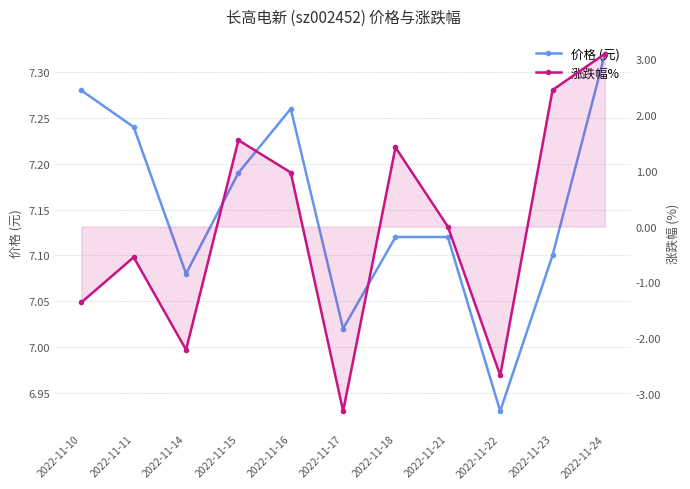

True or false: 价格 (元) and 涨跌幅% intersect in this chart.

False